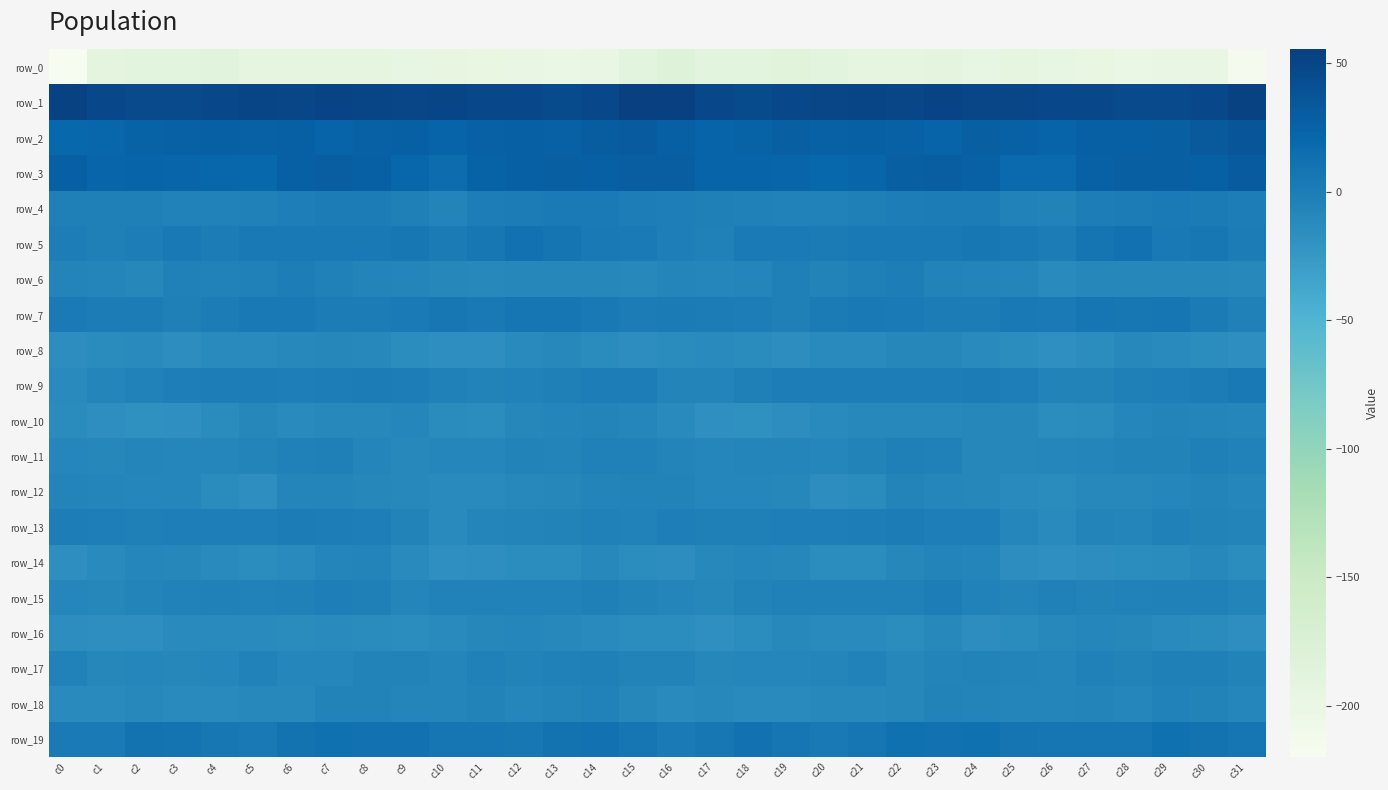

Which category has the lowest value in the row_4 series?

c10